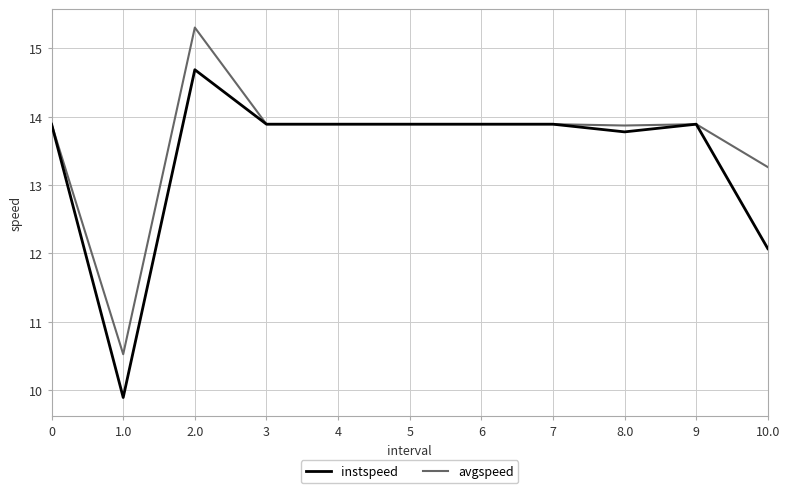

What position from the left is 4?

5